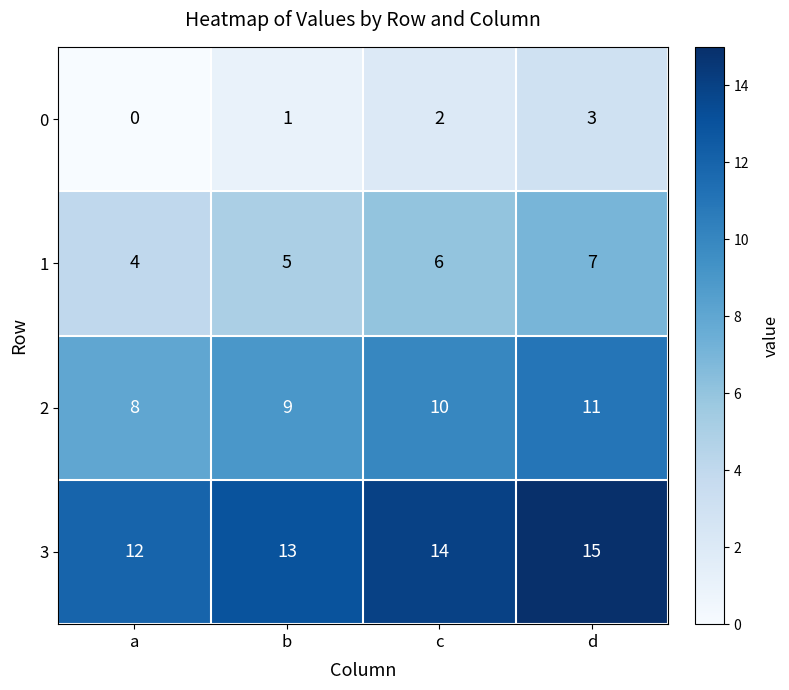

What is the sum of the 0 values at a and d?

3